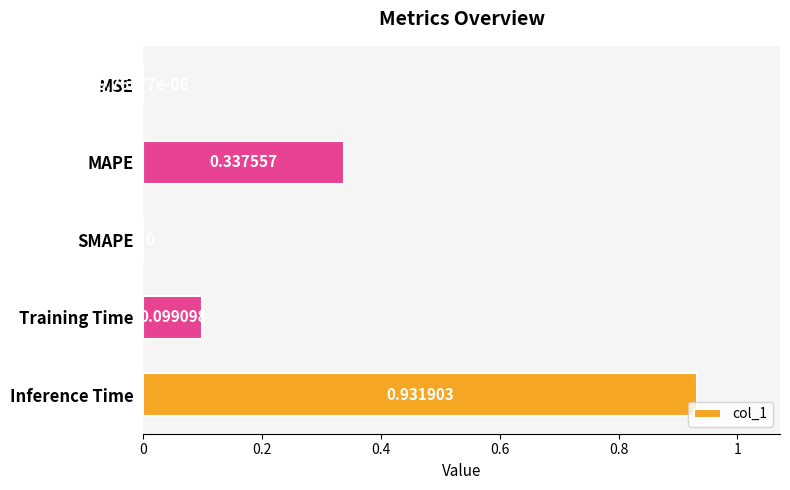

Between MSE and Training Time, which is larger?

Training Time